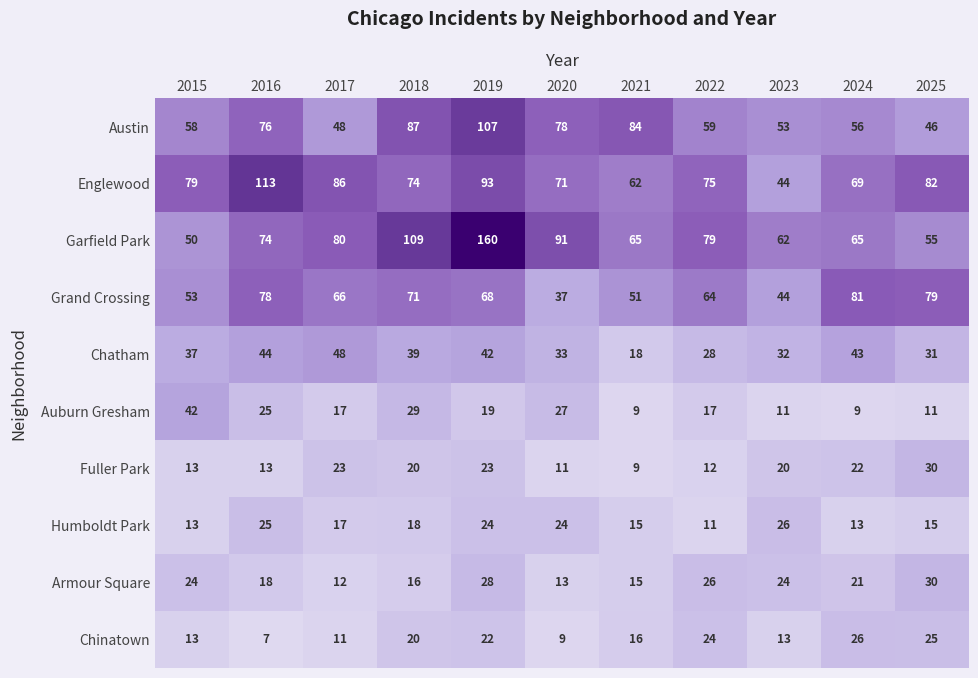

Where does the Englewood series first go above 75?

2015